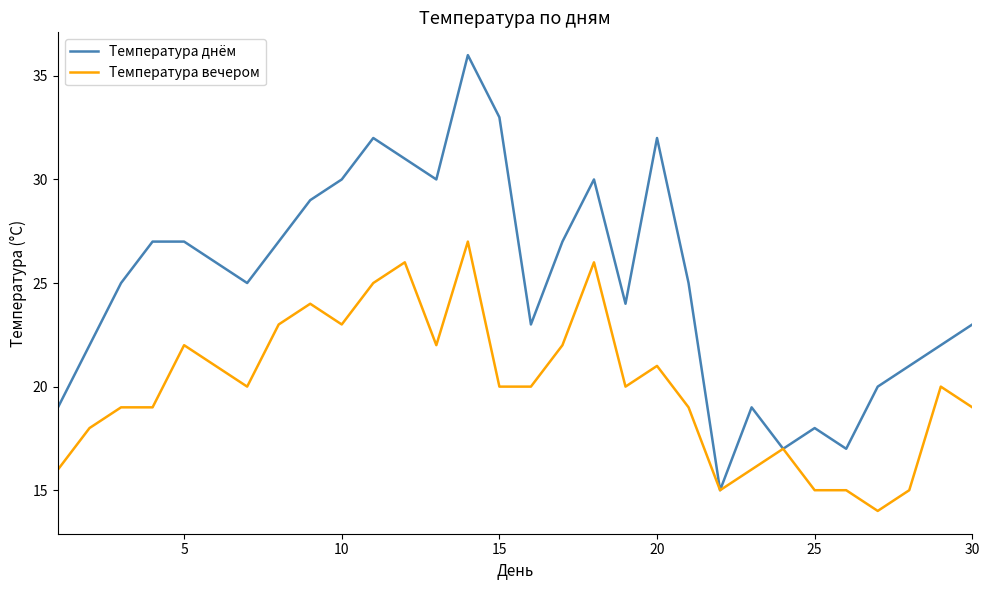

Which series has the widest spread of values?

Температура днём